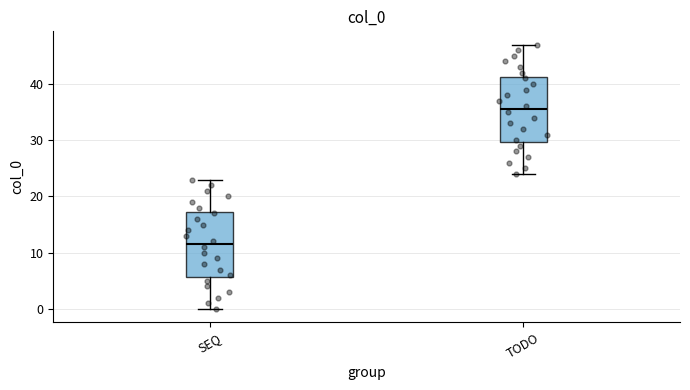

Where is the upper edge of the box for TODO on the y-axis? The values are not printed on the chart, so give them approximately, as read against the axis.

41